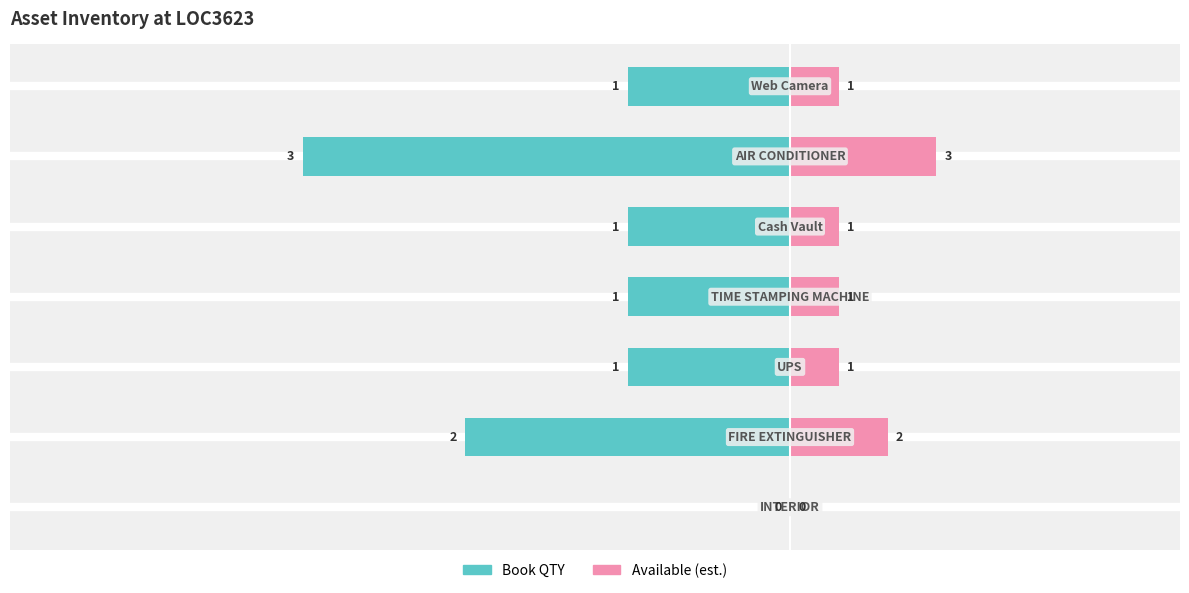

Which series changed the most between 3 and 6?

Book QTY